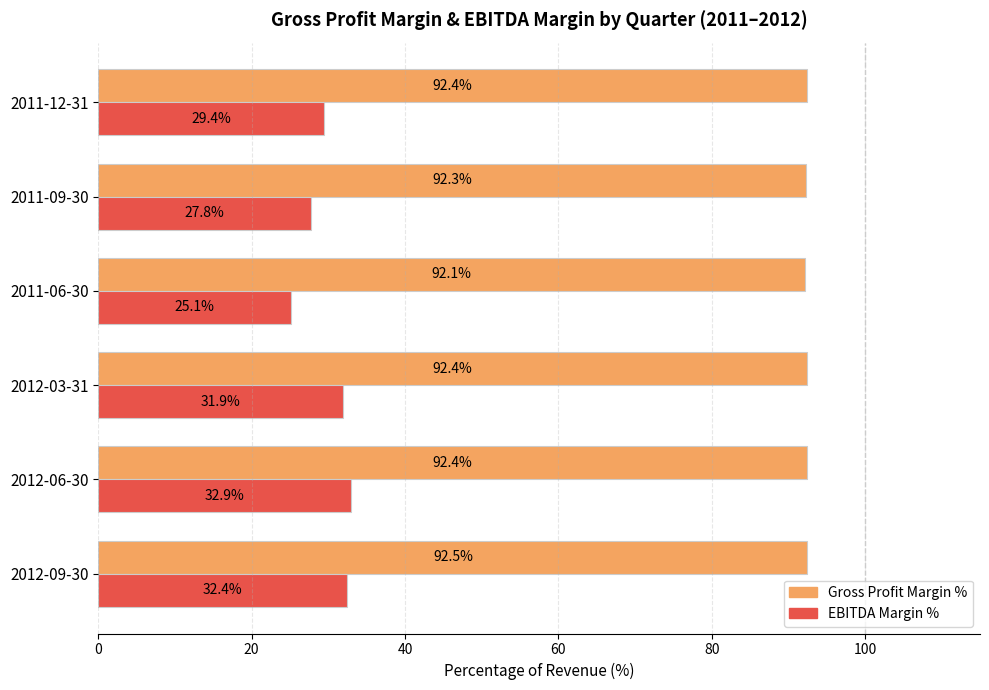

What is the difference between the maximum and minimum values in the Gross Profit Margin % series?

0.4